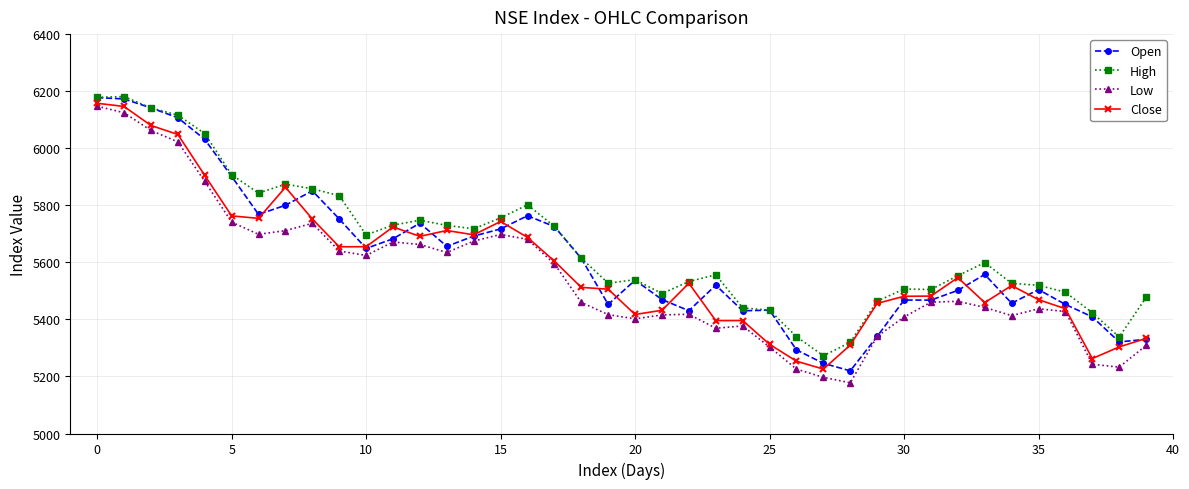

What is the greatest value displayed?

6181.1